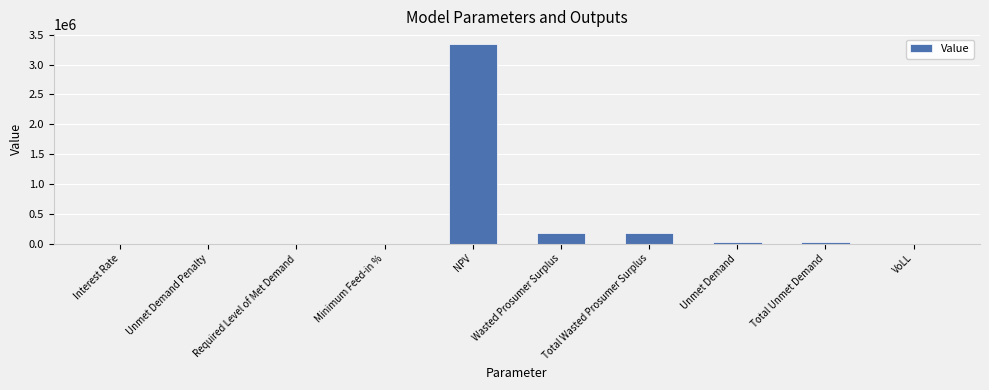

The chart shows a value of 310534.6 at Wasted Prosumer Surplus. True or false?

False